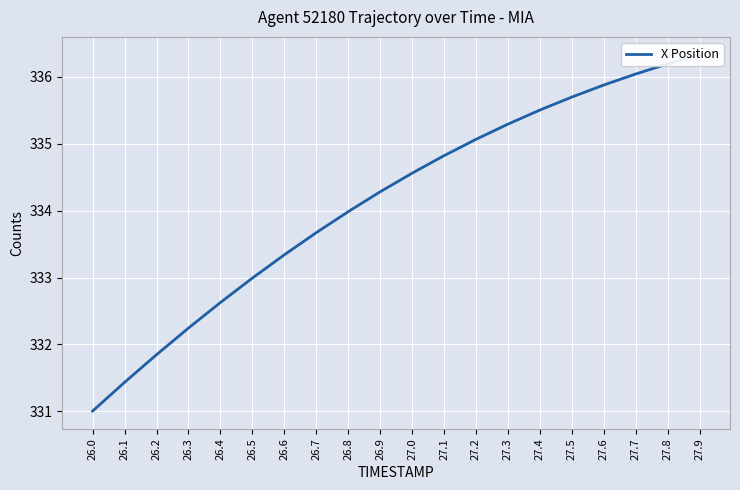

List the labels in order of value, largest first.

27.9, 27.8, 27.7, 27.6, 27.5, 27.4, 27.3, 27.2, 27.1, 27.0, 26.9, 26.8, 26.7, 26.6, 26.5, 26.4, 26.3, 26.2, 26.1, 26.0